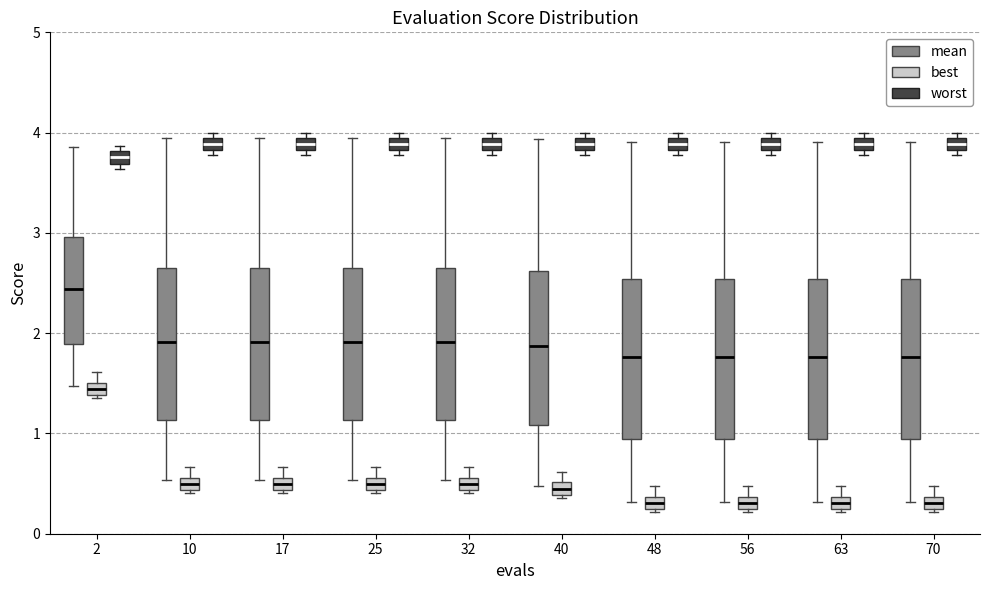

Where does the median line of the box for 17 (mean) sit on the y-axis? The values are not printed on the chart, so give them approximately, as read against the axis.

1.9